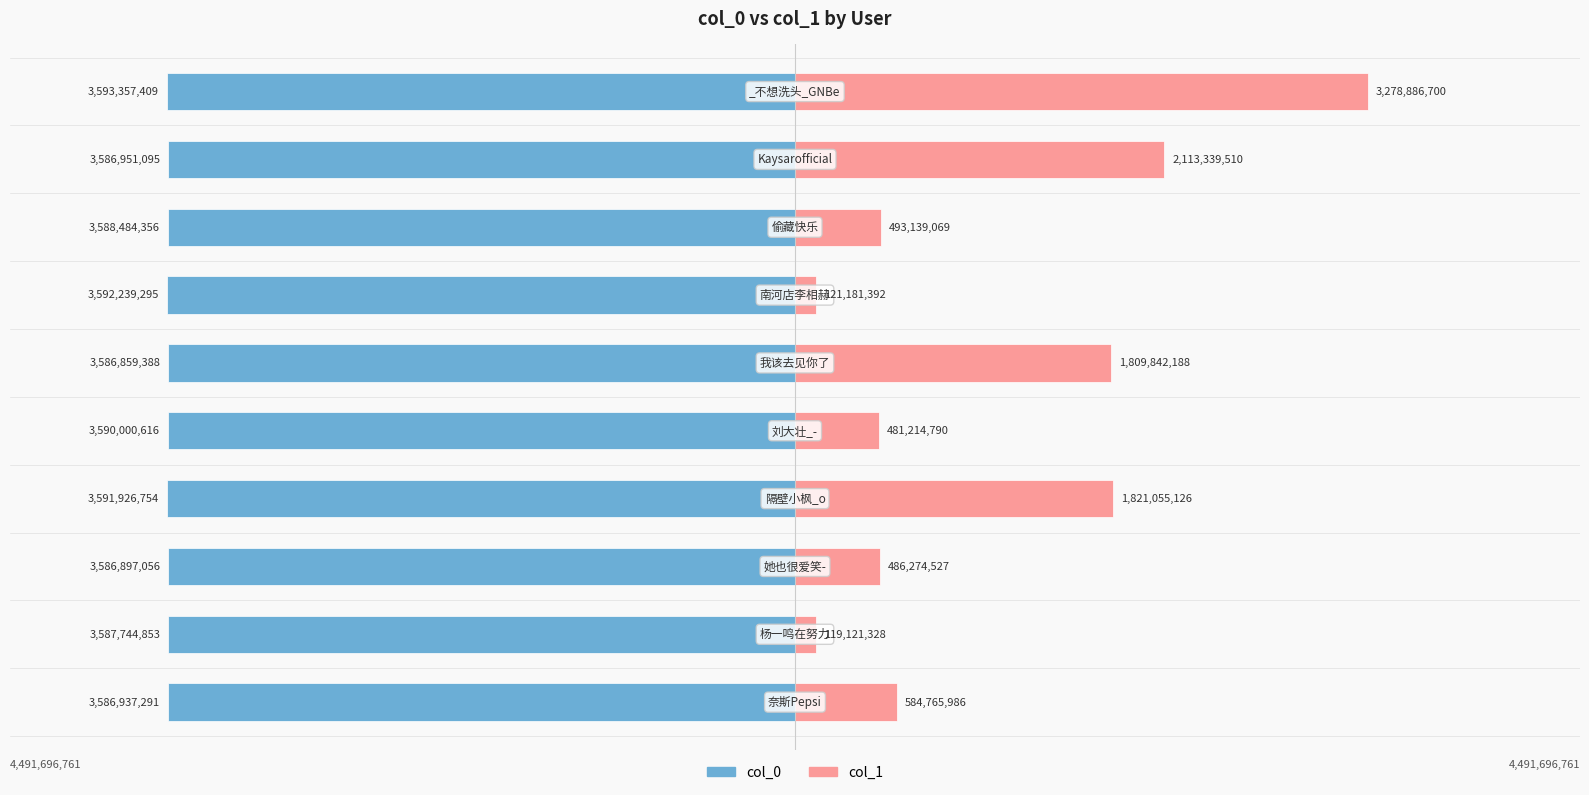

What is the average value of the col_0 series?

-3589139811